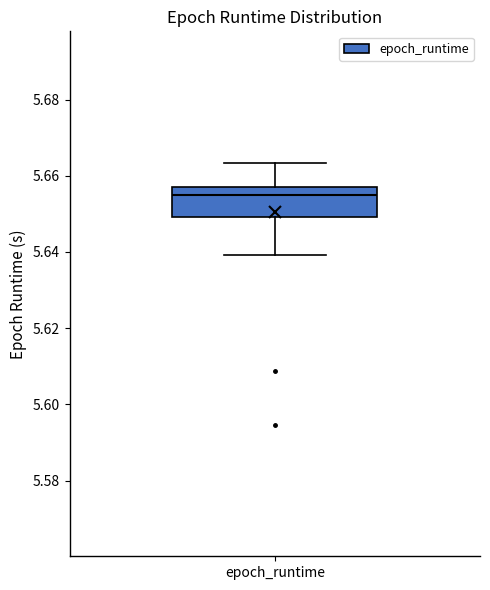

Transcribe this box plot: give where the median line is, the range the box spans, and where the two whiskers end, as read against the y-axis. The values are not printed on the chart, so give them approximately, as read against the axis.

median 5.656, box 5.650 to 5.658, whiskers 5.640 to 5.664